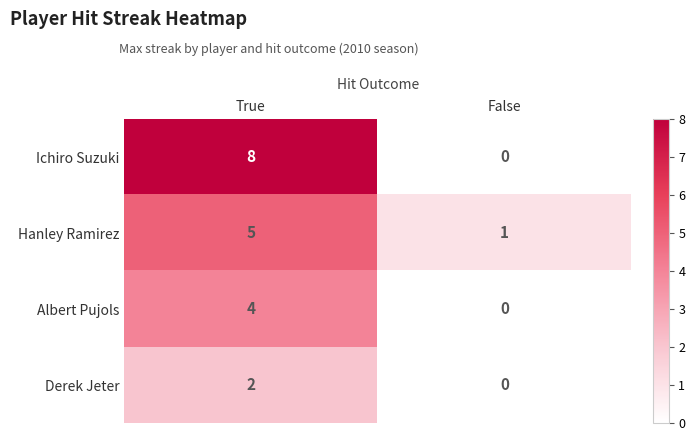

What is the difference between the highest and lowest values at True?

6